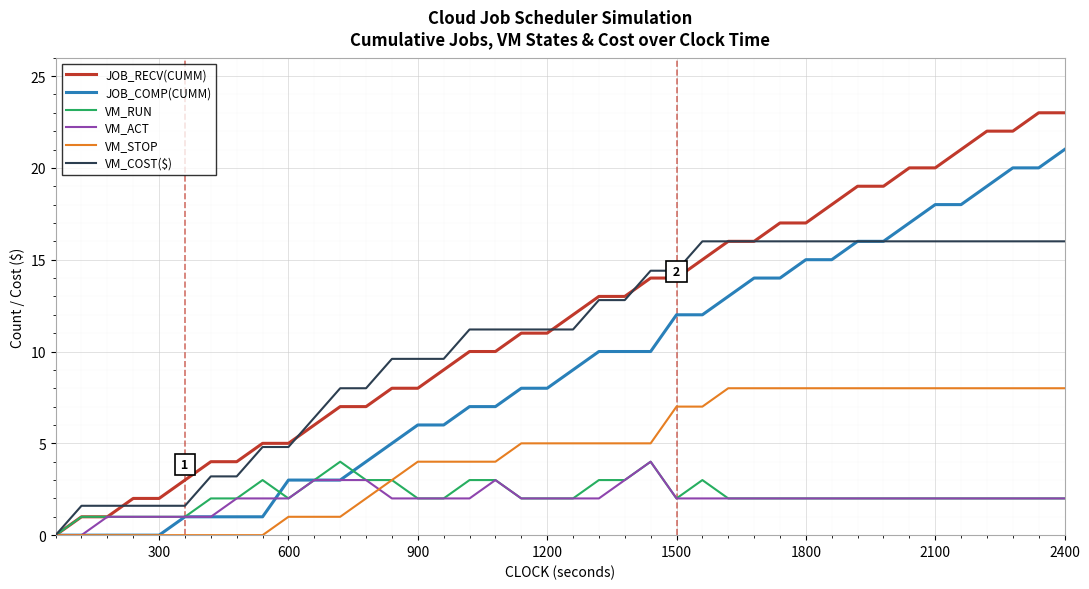

What is the maximum value shown in the chart?

23.0